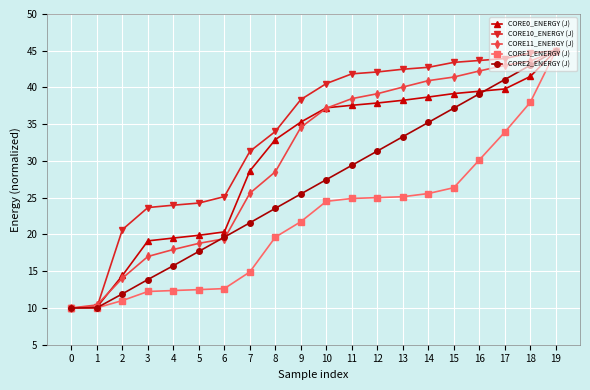

What is the sum of all CORE0_ENERGY (J) values?

604.9